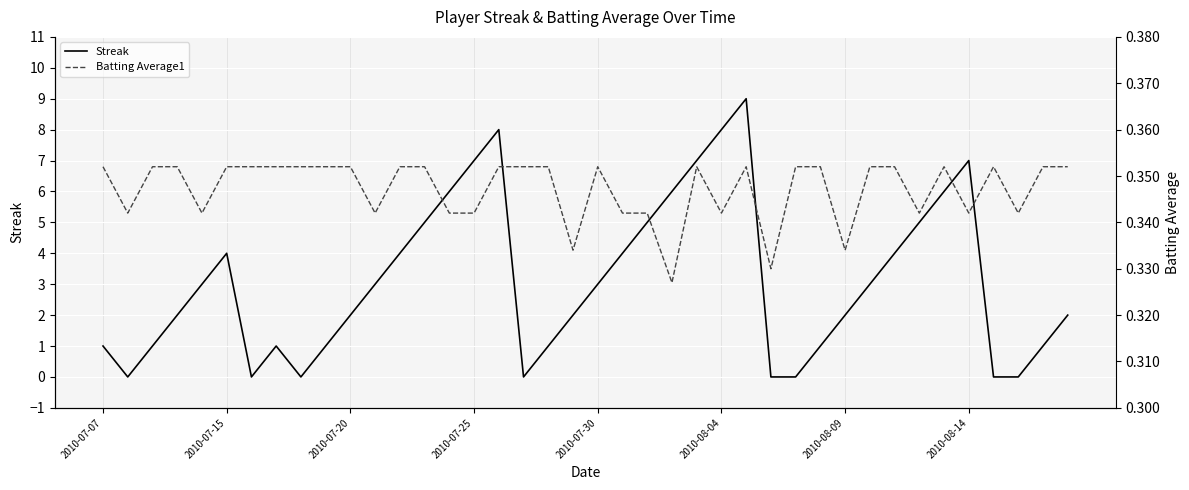

At which label does Batting Average1 reach its peak?

2010-07-07